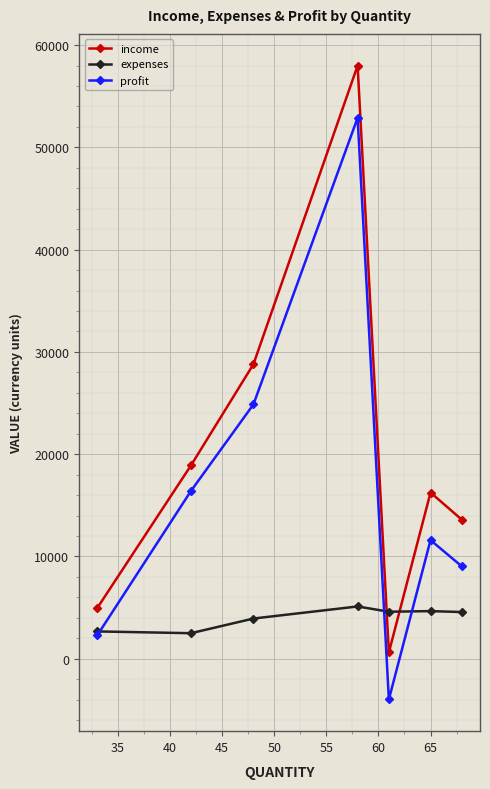

What is the average value of the expenses series?

4003